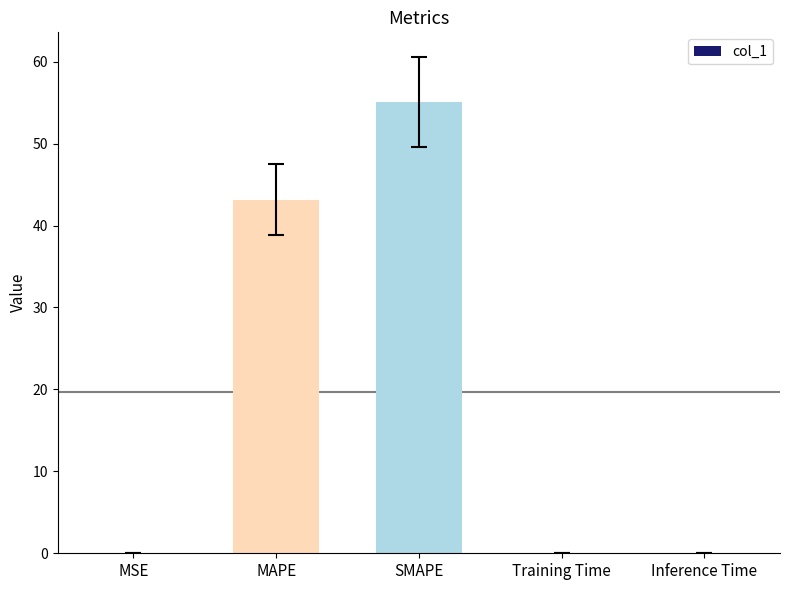

Between SMAPE and MAPE, which is larger?

SMAPE